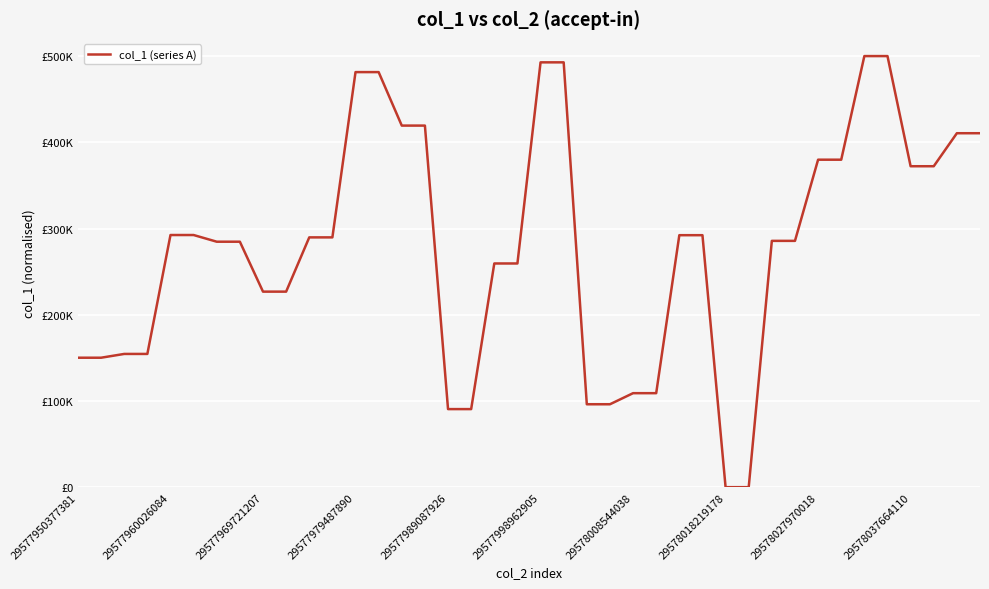

Is this an area chart (filled region under the line)?

No